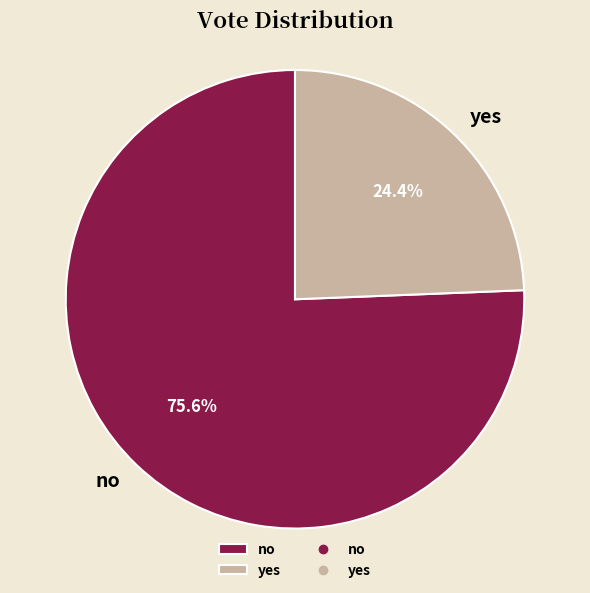

How many segments does this pie chart have?

2